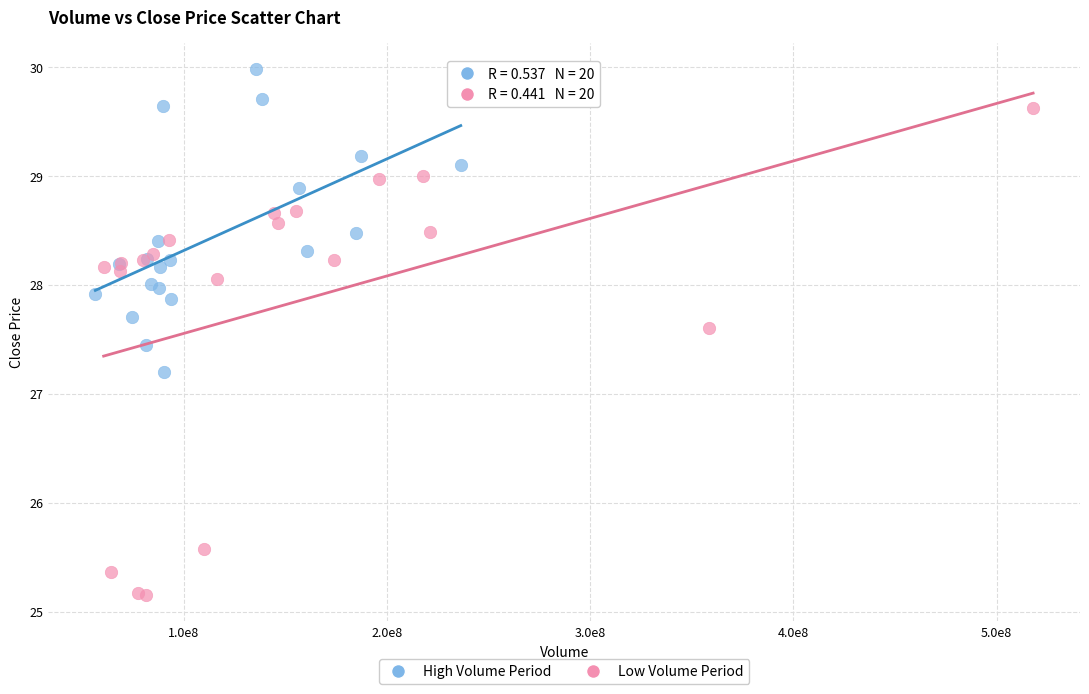

Which series reaches the minimum Y coordinate?

Low Volume Period